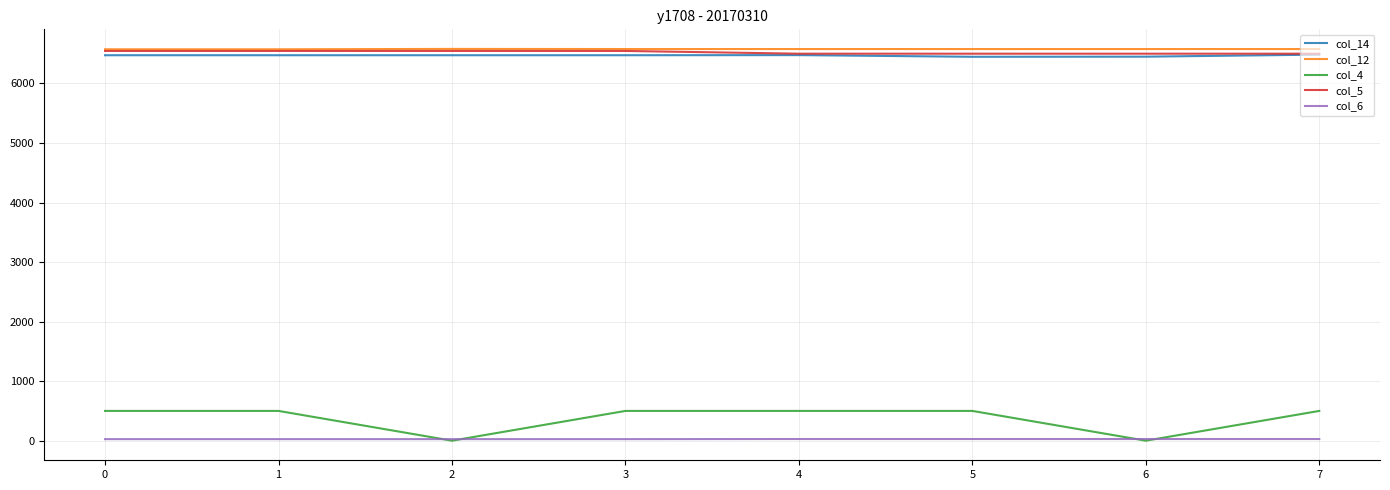

What is the difference between the col_5 values at 6 and 1?

46